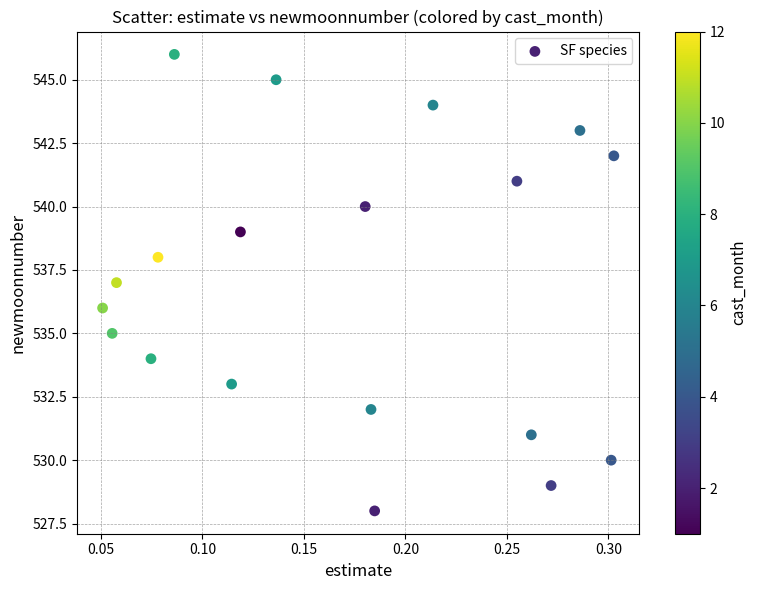

What is the range of Y values (max minus min)?

18